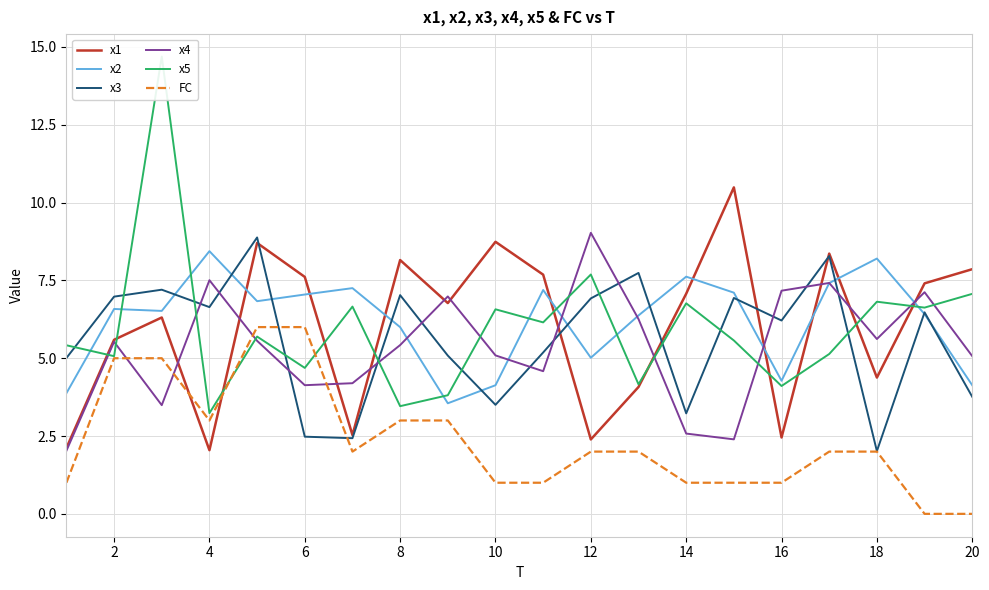

What is the maximum value shown in the chart?

14.7